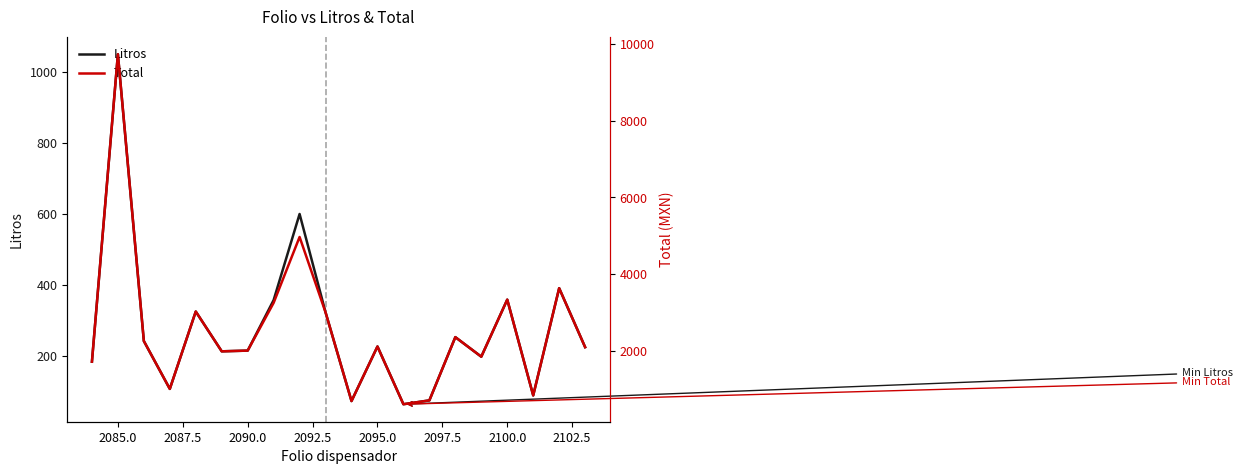

Where does the Total series first go above 2107?

2085.0